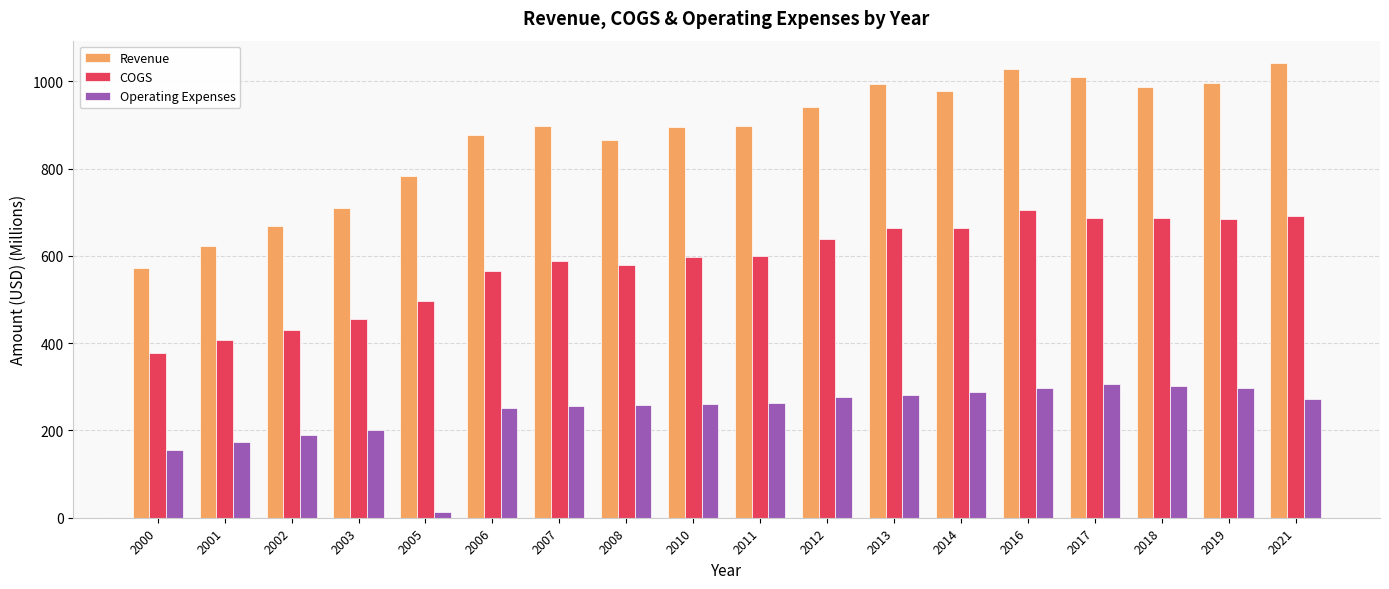

Count the number of data series in this chart.

3